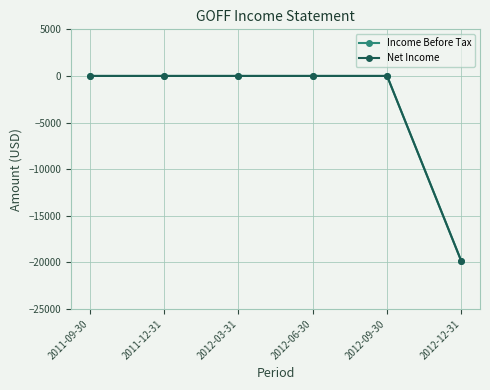

What is the value of the Net Income point at the 6th from the left?

-19900